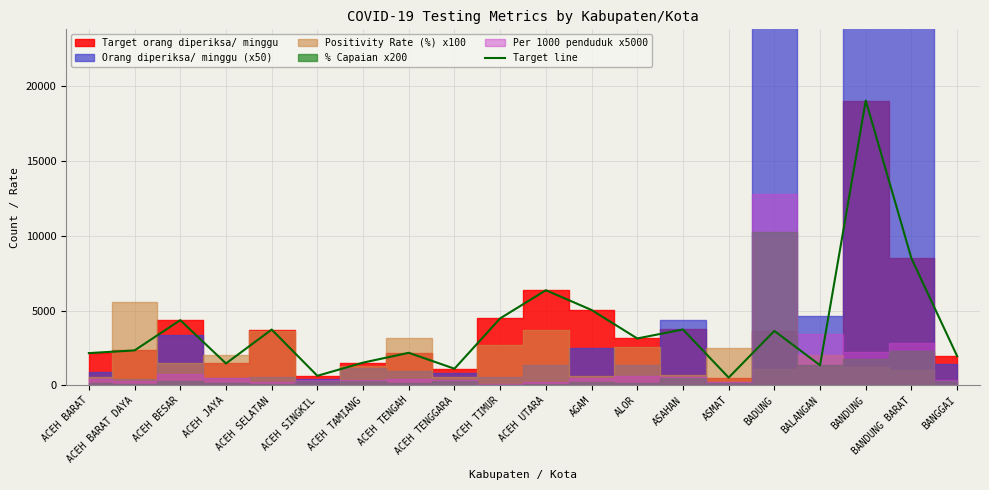

What is the ratio of the value at ALOR to the value at ACEH JAYA?

2.1